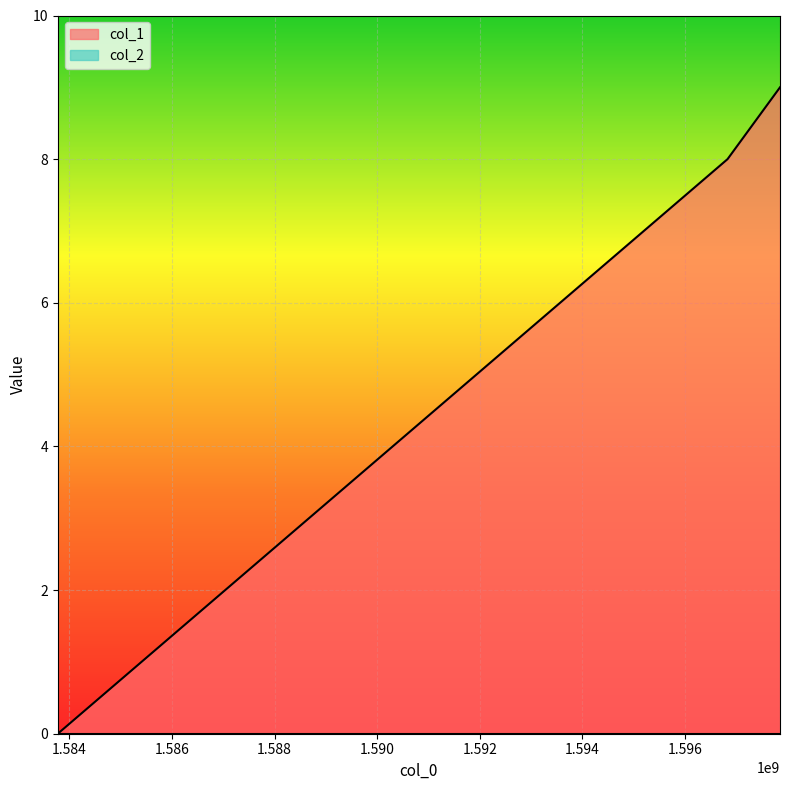

Read the value at 1597850647.

9